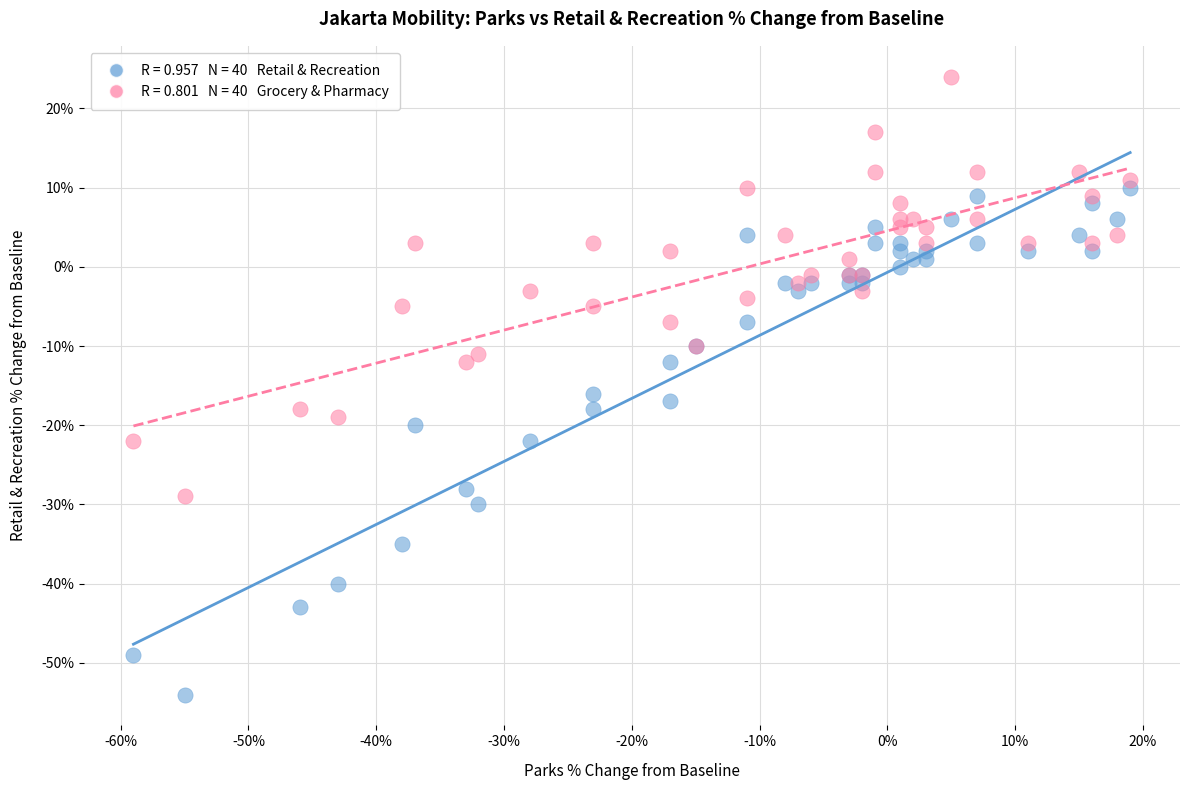

Across all series, what Y value is closest to -15?

-16